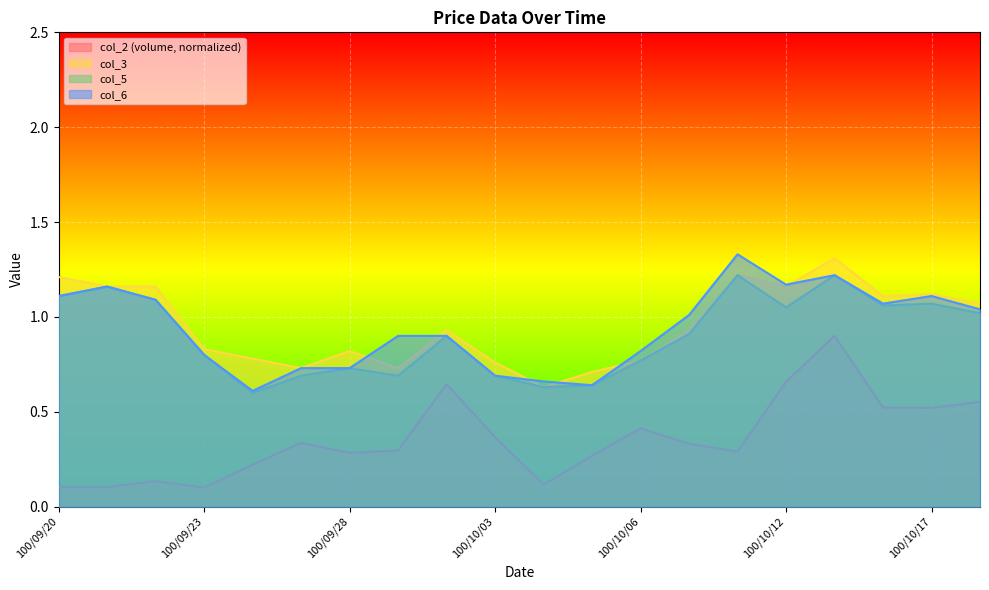

Where do col_3 and col_6 first cross each other?

100/09/28 and 100/09/29